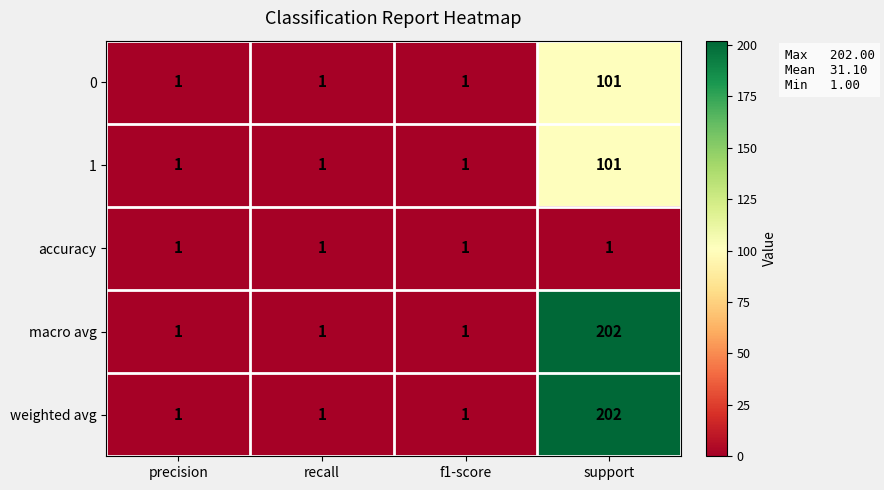

What is the maximum value shown in the chart?

202